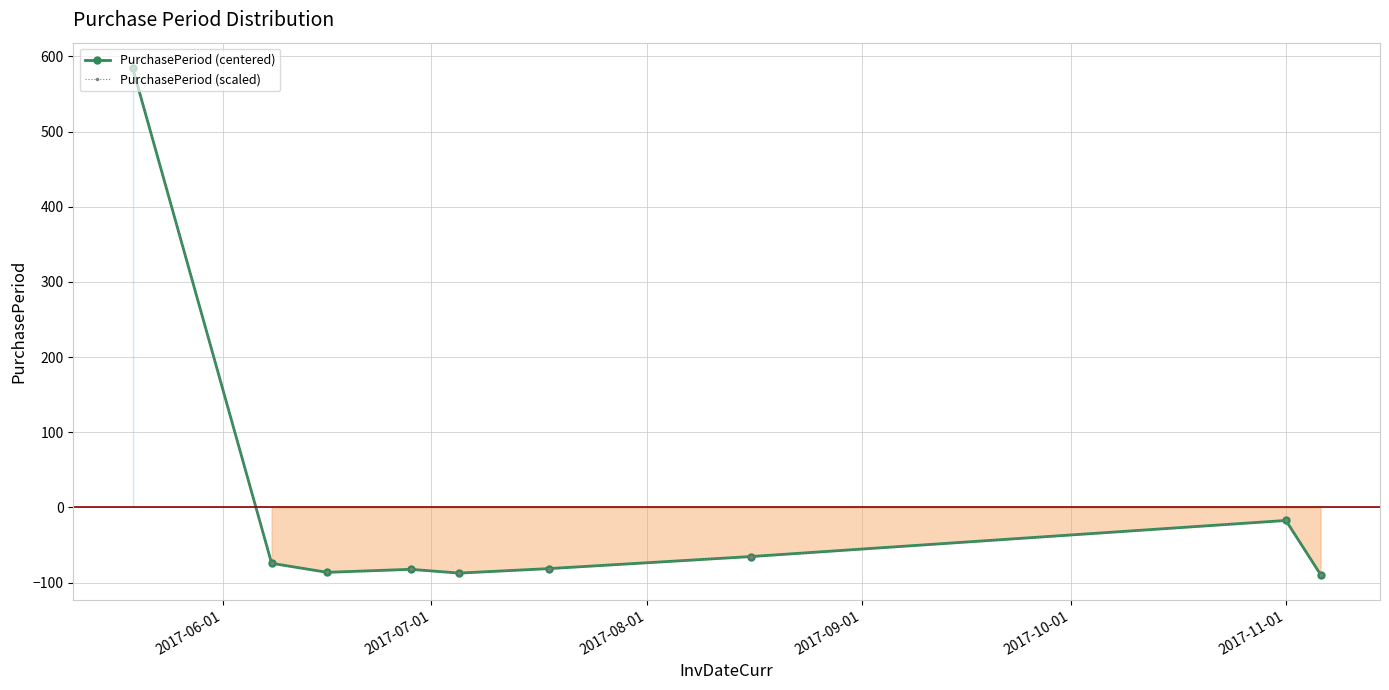

True or false: PurchasePeriod (centered) and PurchasePeriod (scaled) cross at least once.

False